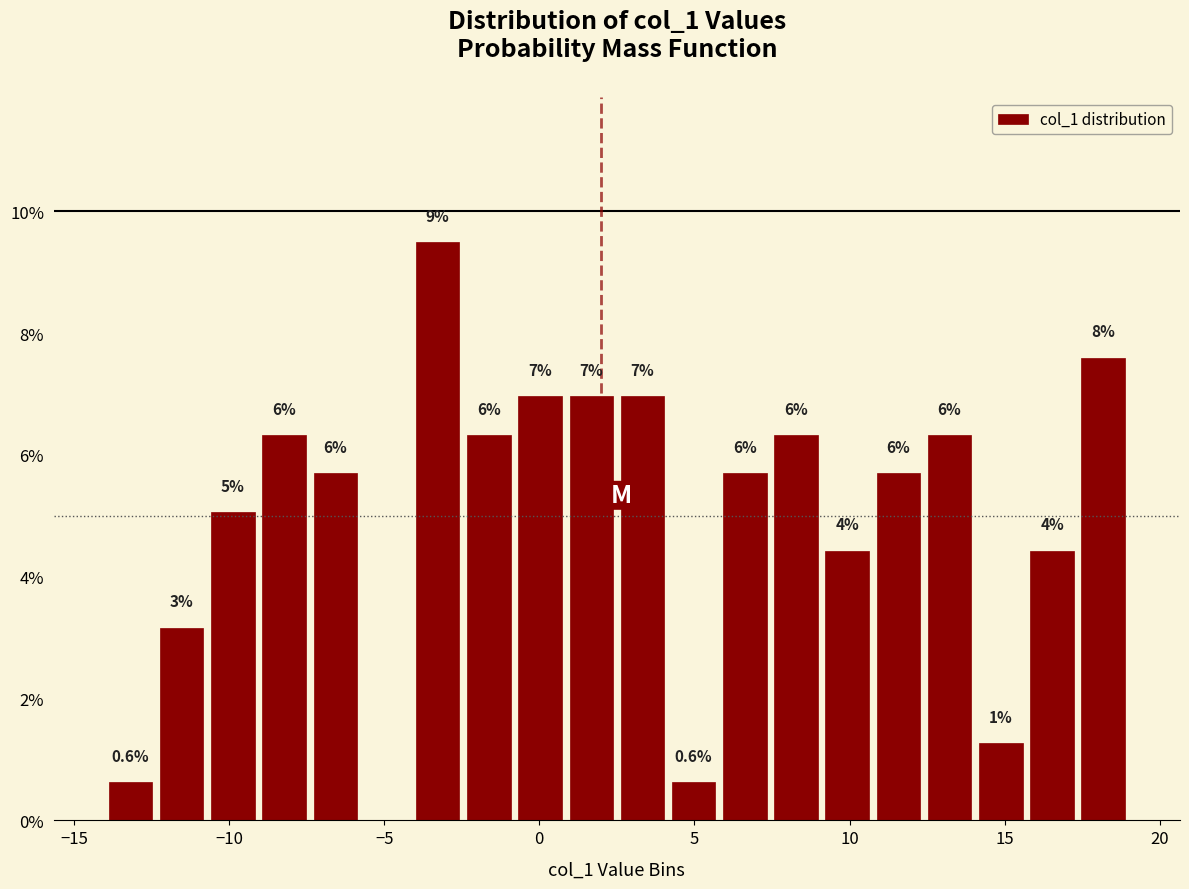

Around what value on the x-axis is the tallest bar? Give the approximate position of its centre, as read against the axis.

-3.5